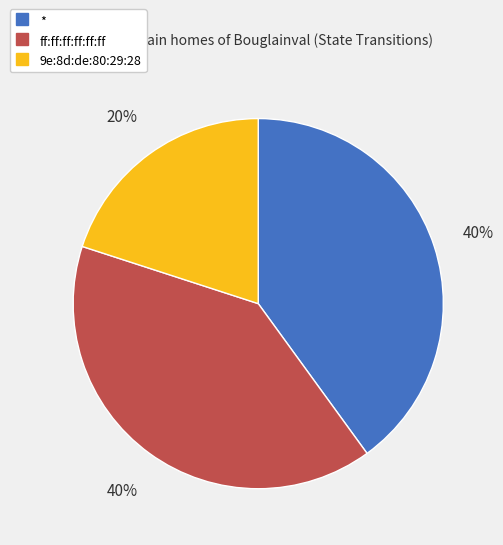

What is the smallest slice in the pie chart?

9e:8d:de:80:29:28